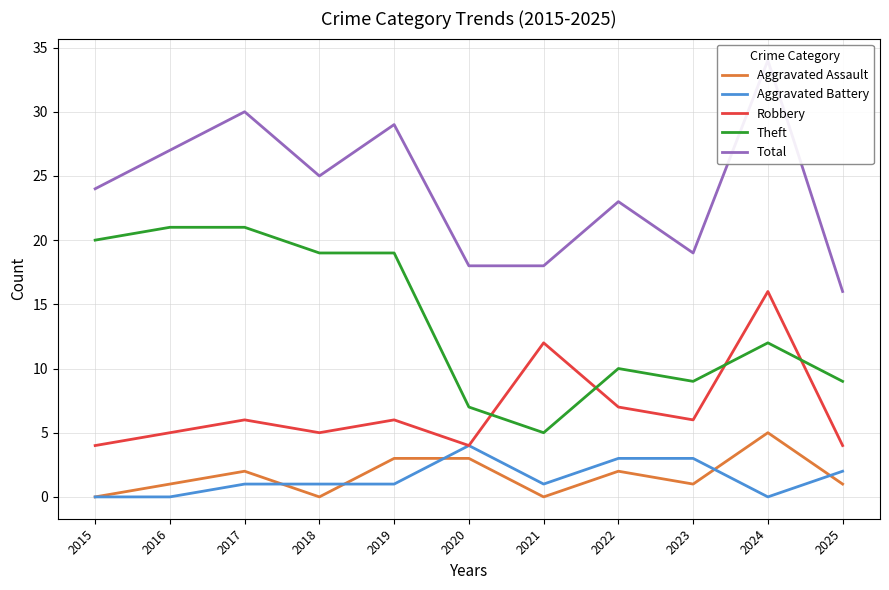

What is the difference between the maximum and minimum values in the Aggravated Battery series?

4